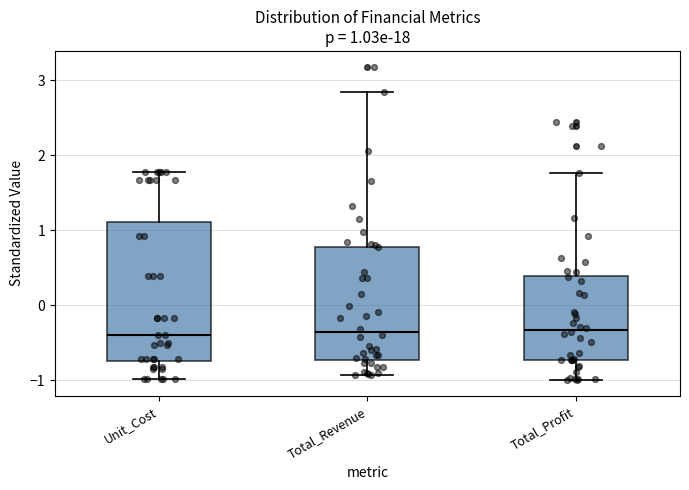

Comparing the boxes themselves (not the whiskers), which one is the tallest?

Unit_Cost